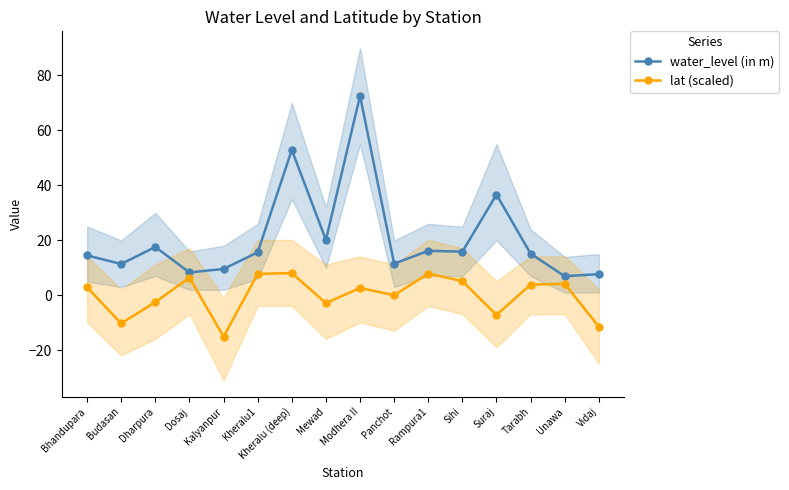

Which series has the largest total across all categories?

water_level (in m)